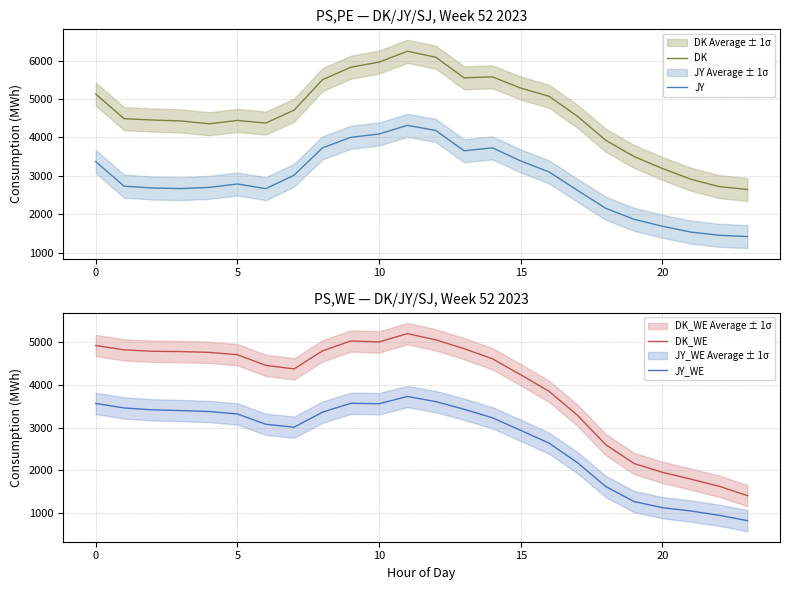

Which label corresponds to the smallest value in the chart?

23